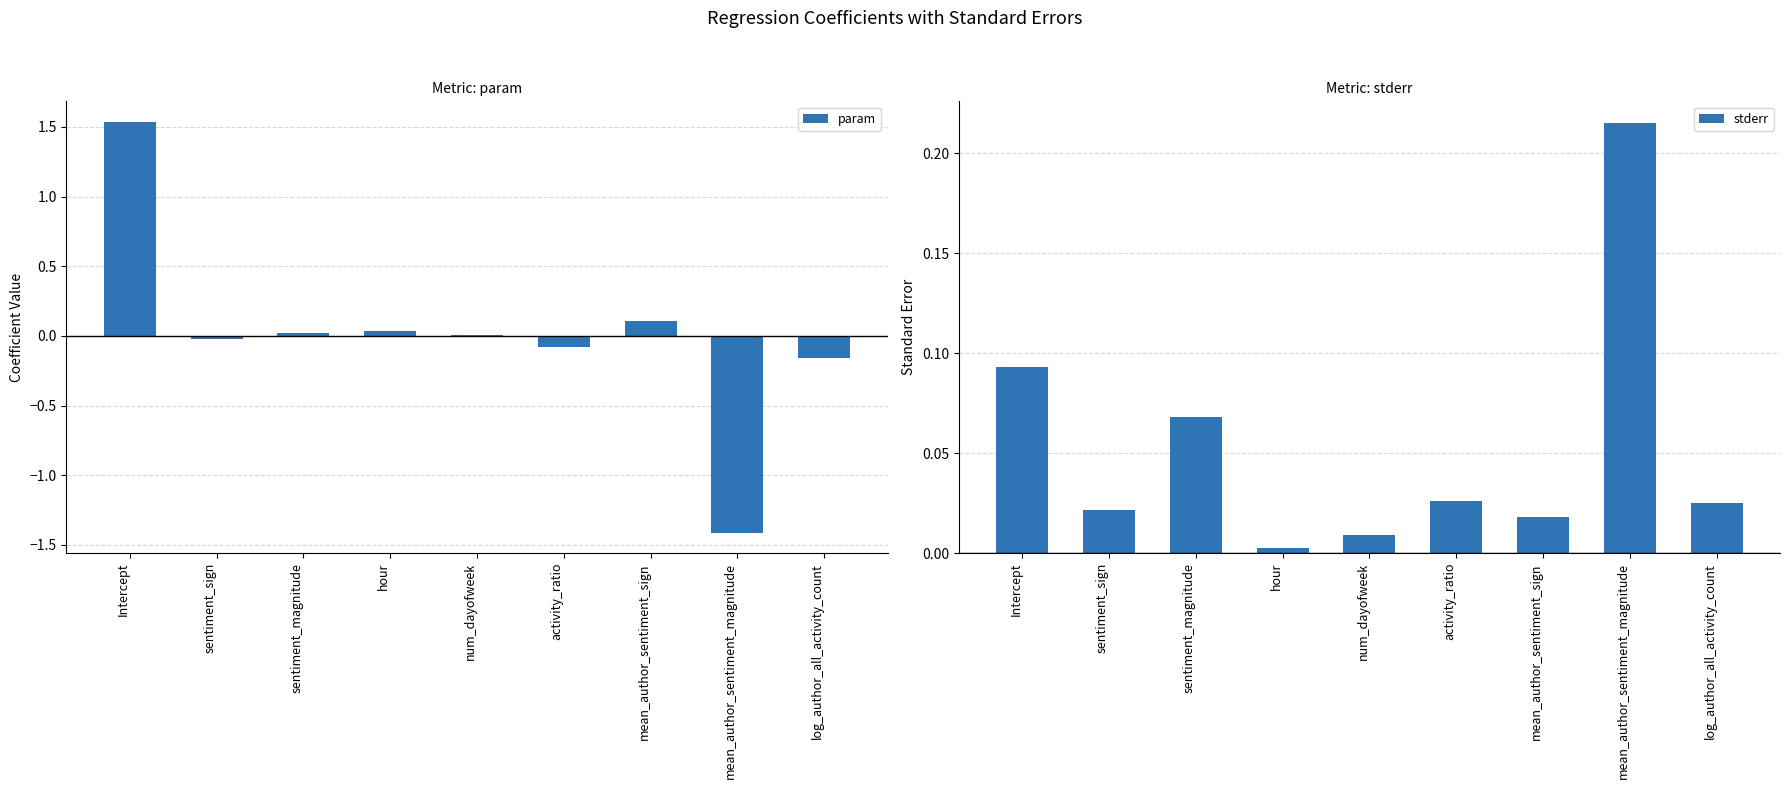

What position from the left is hour?

4